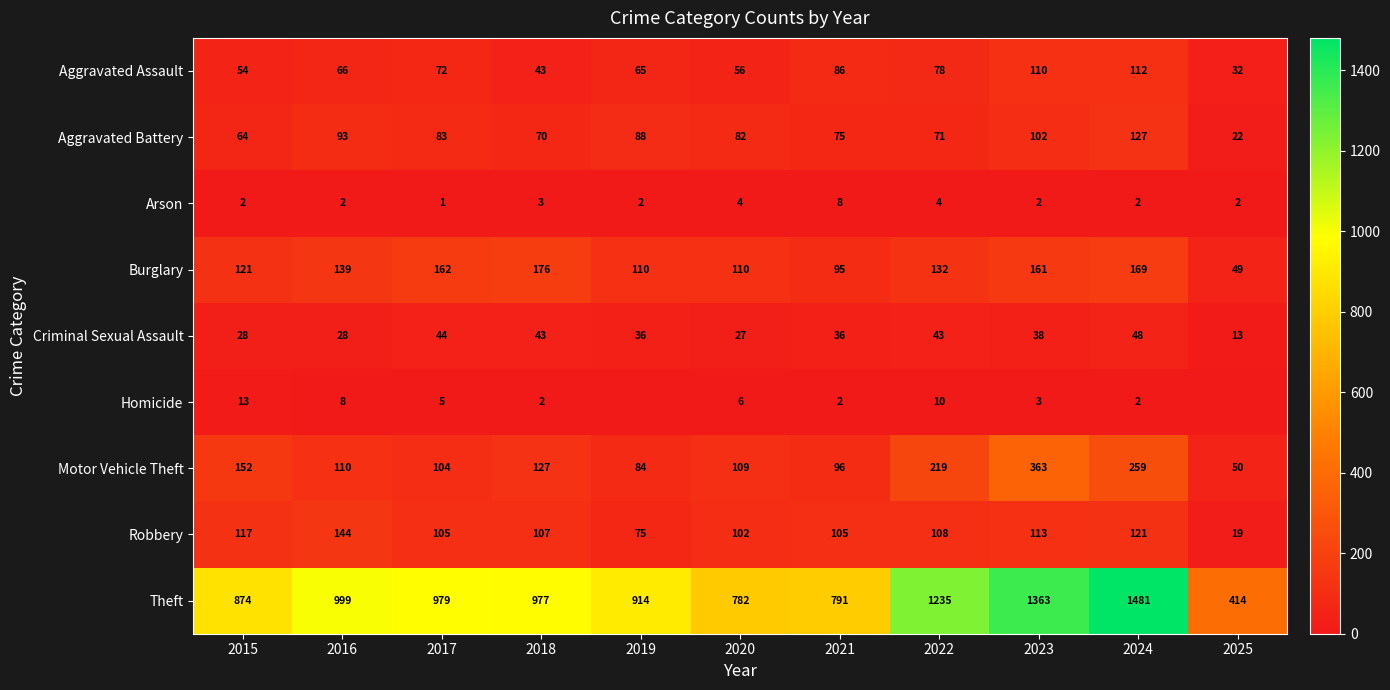

The Arson series shows 8 at 2021. True or false?

True